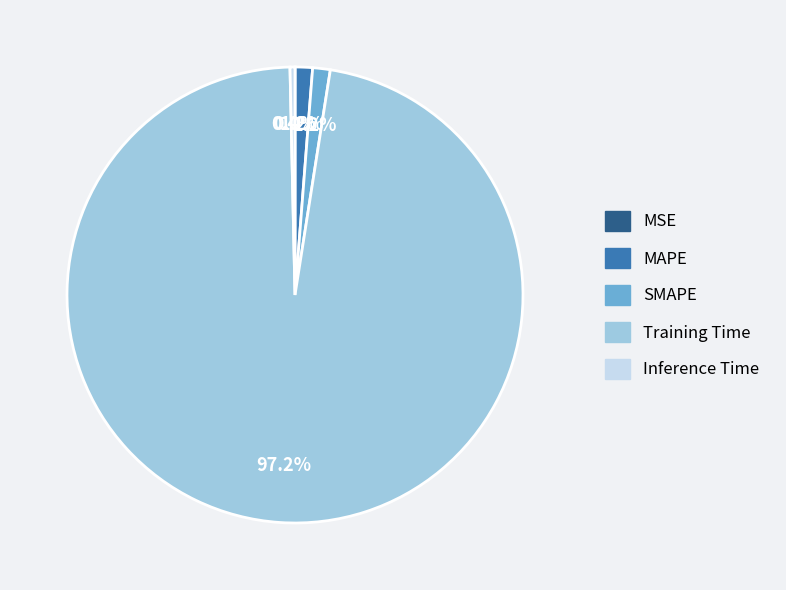

To the nearest percent, what is the difference between the largest and smallest slice percentages?

97%